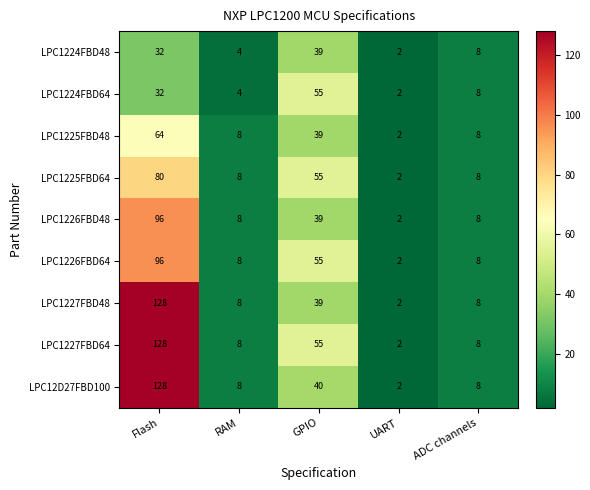

Where does the LPC1224FBD48 series first go above 8?

Flash